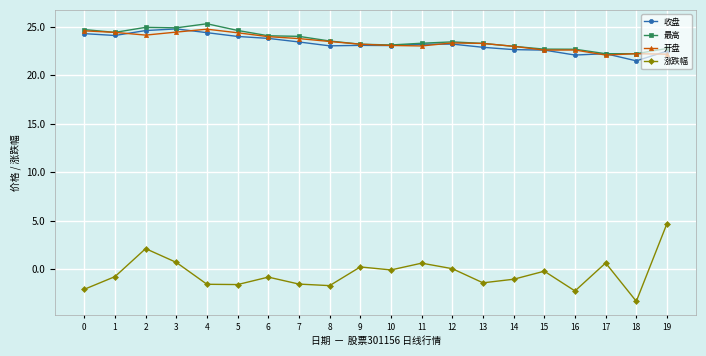

True or false: 涨跌幅 and 开盘 cross at least once.

False